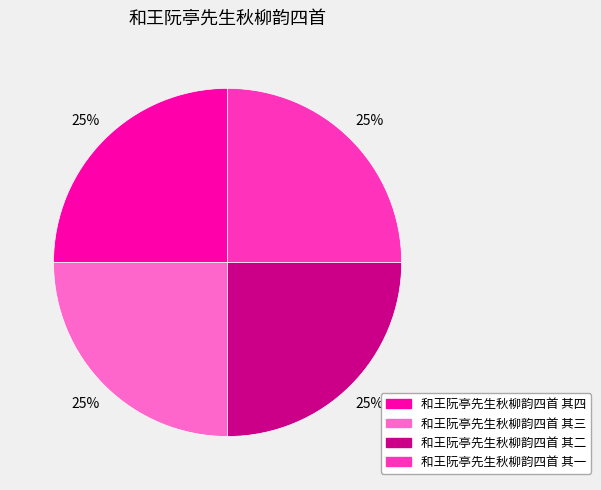

Does 和王阮亭先生秋柳韵四首 其一 represent more than half of the total?

No